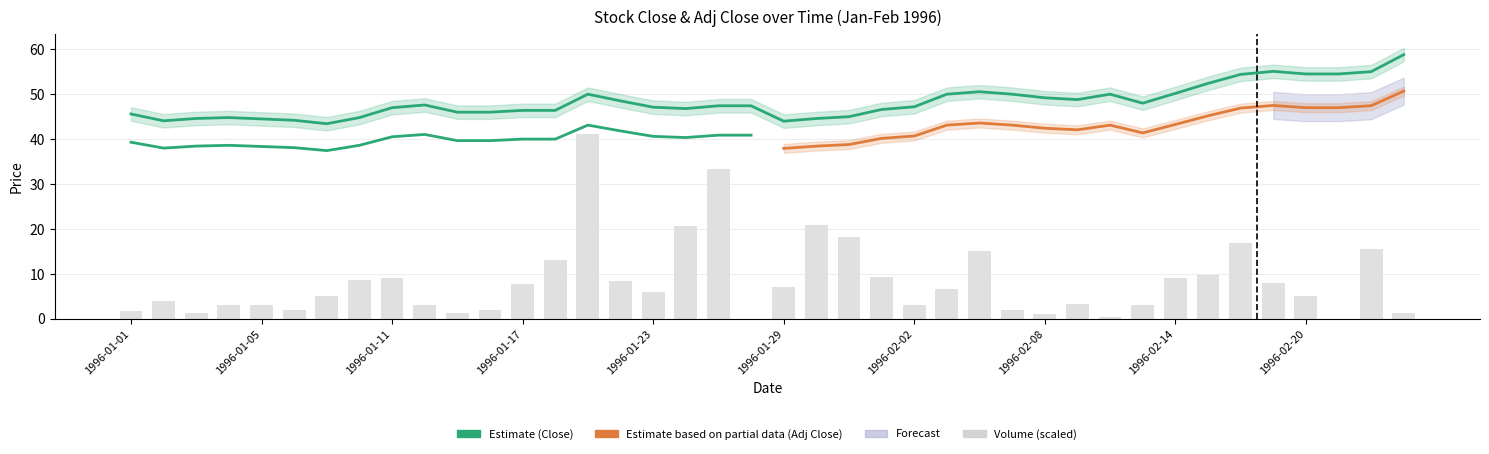

Is it true that Volume equals 5.1 at 1996-02-02?

False